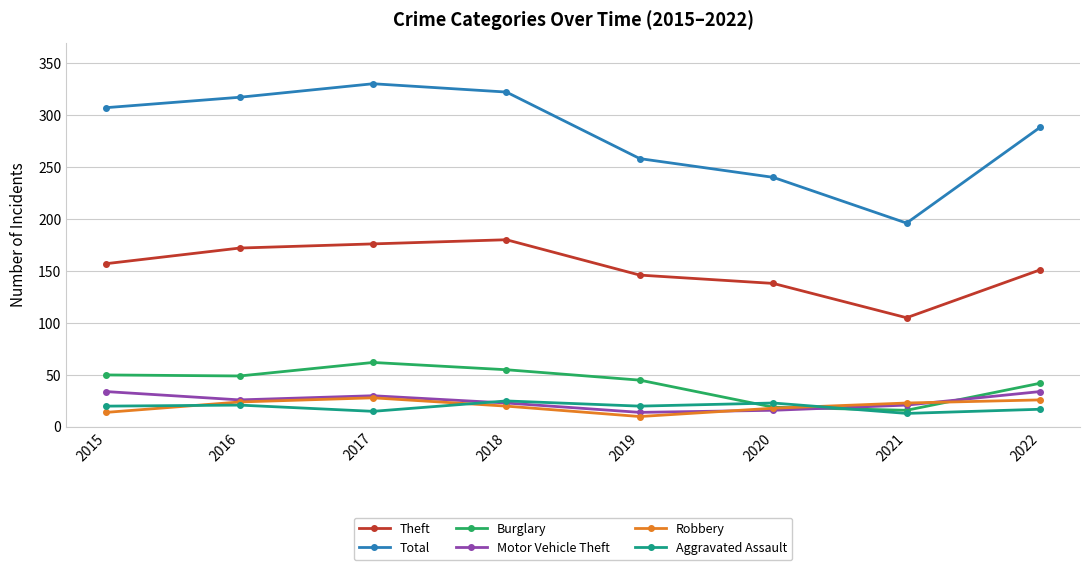

What is the minimum value shown in the chart?

10